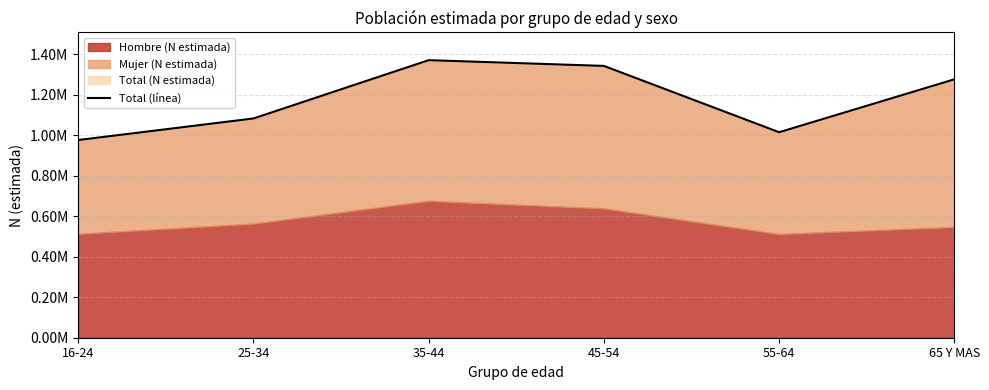

What is the value of the 3rd point from the left?

1370077